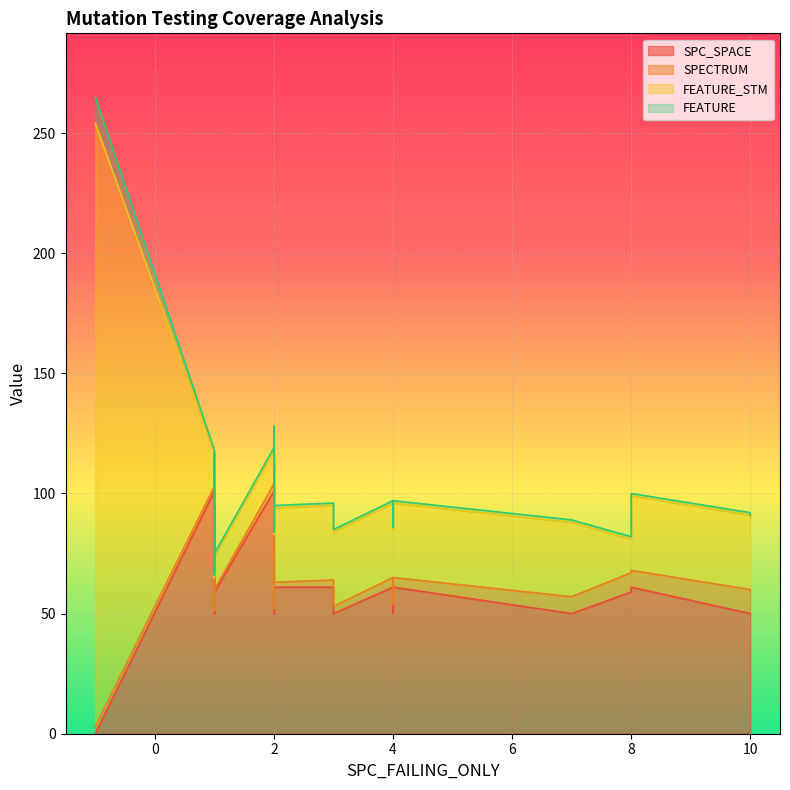

How many data points in SPC_SPACE are less than 61?

18